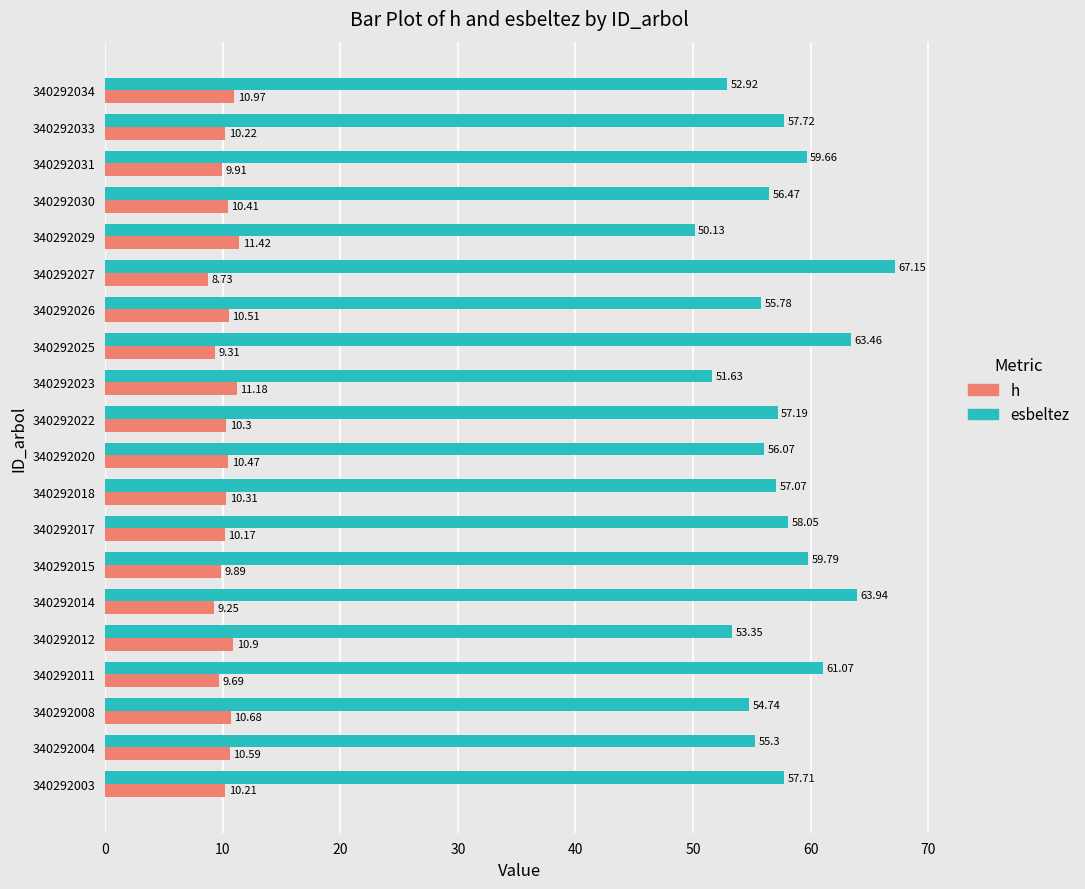

Rank the series by their average value, from highest to lowest.

esbeltez, h